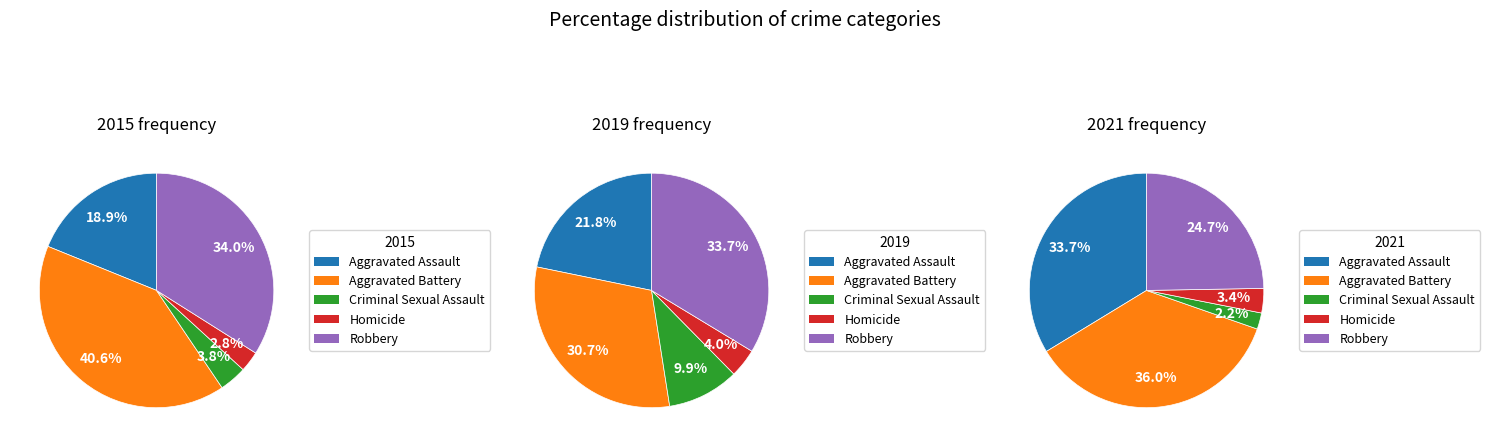

How many slices are in this pie chart?

5